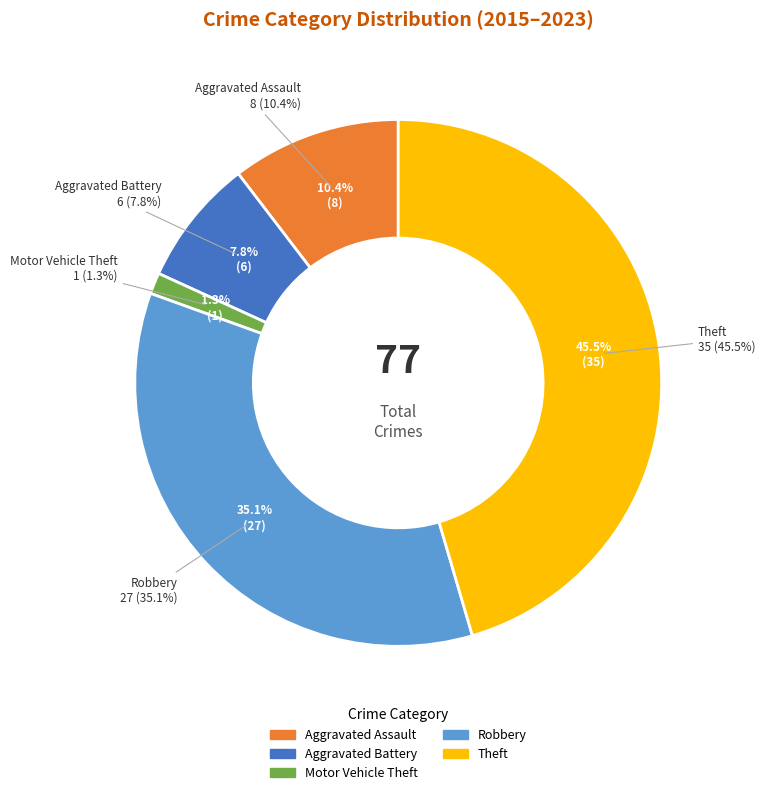

Count the number of slices in the pie.

5